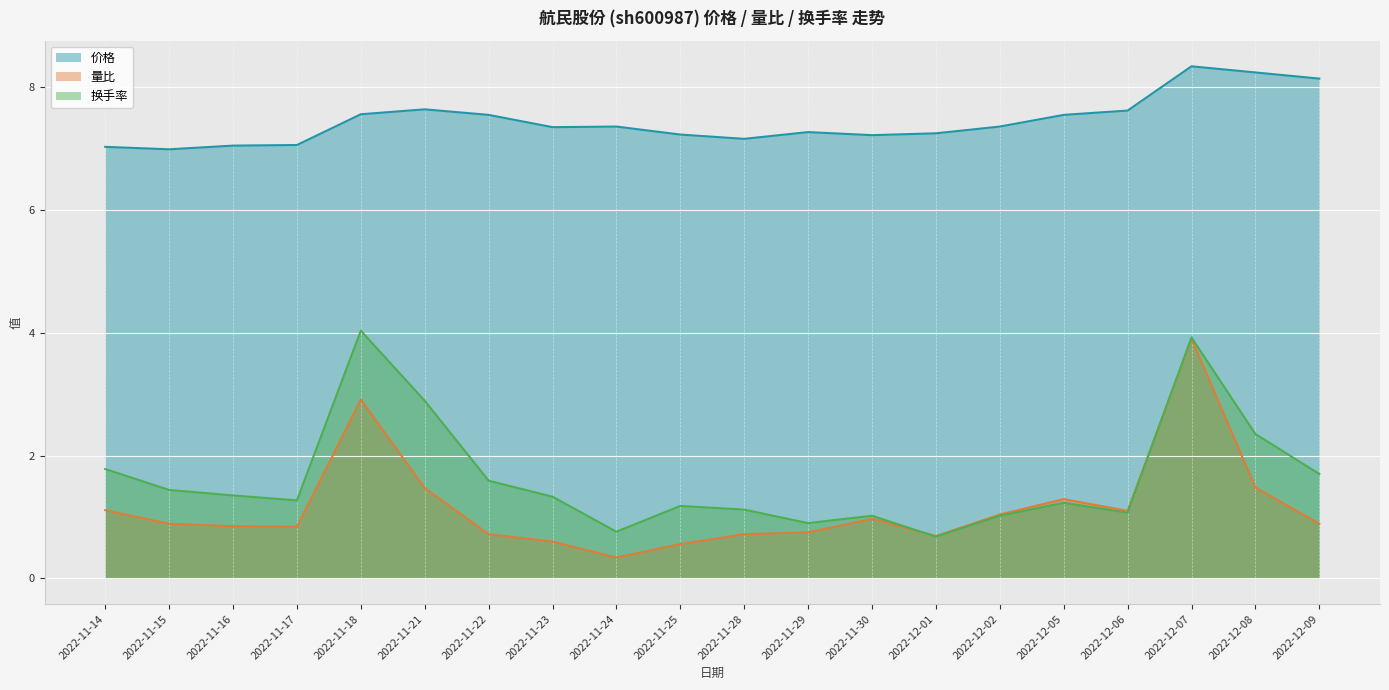

Which series changed the most between 2022-11-23 and 2022-11-30?

量比